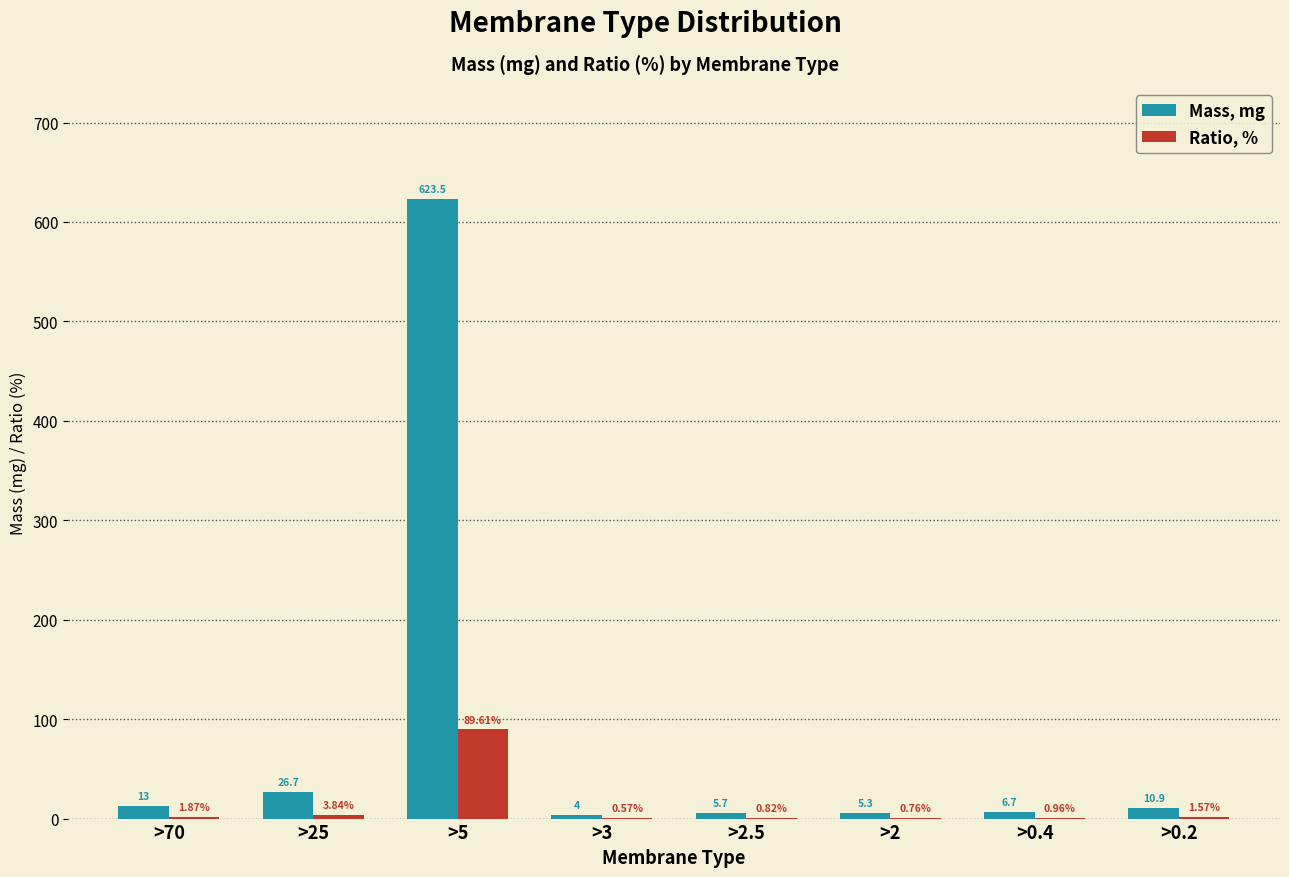

Are the bars grouped side by side (vs. stacked)?

Yes